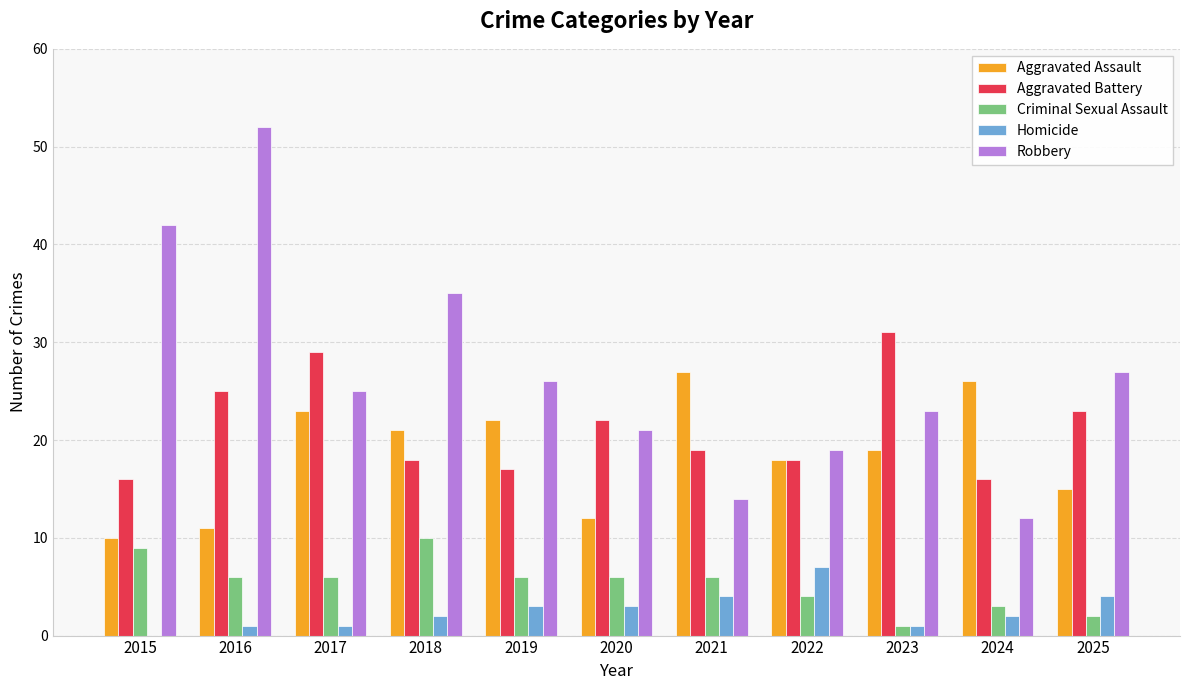

Which series has the largest range (max minus min)?

Robbery